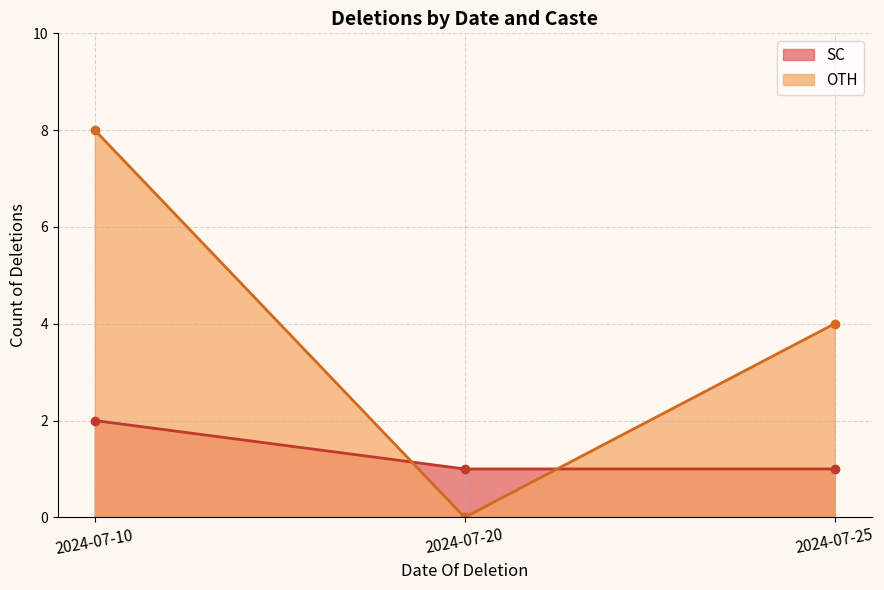

The value of OTH at 4 is 0. True or false?

True